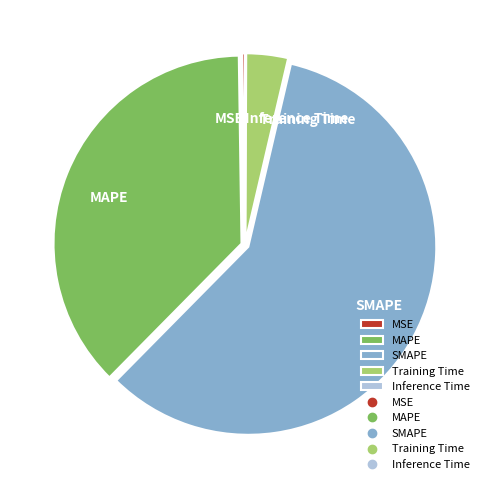

Which slice is the largest?

SMAPE